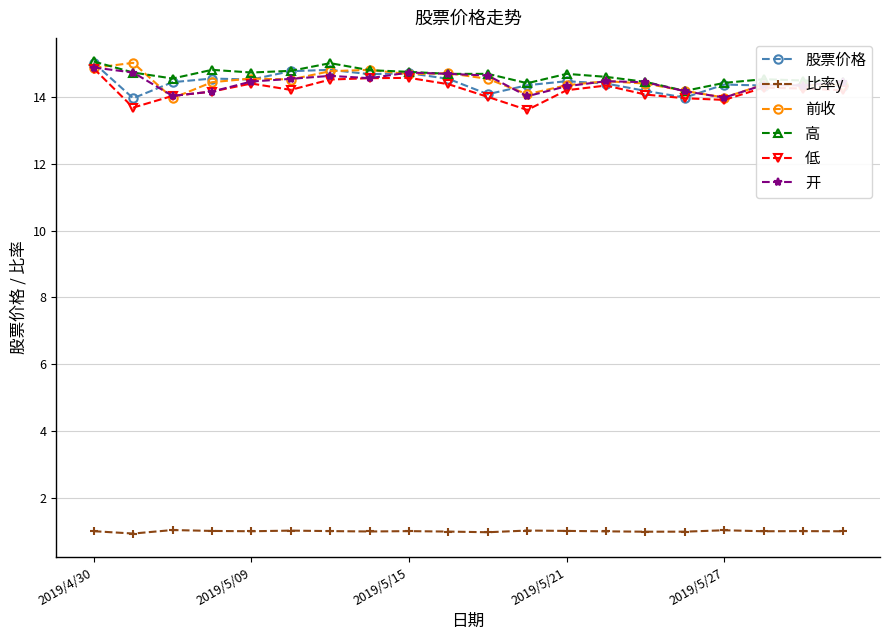

How many categories are shown in the chart?

20